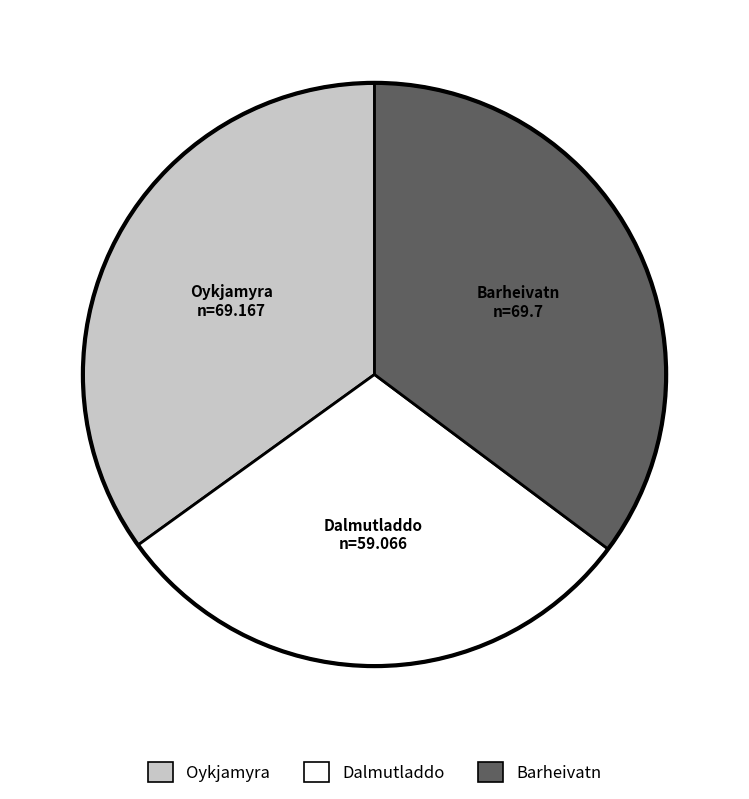

Do Barheivatn and Dalmutladdo together represent more than half of the pie?

Yes